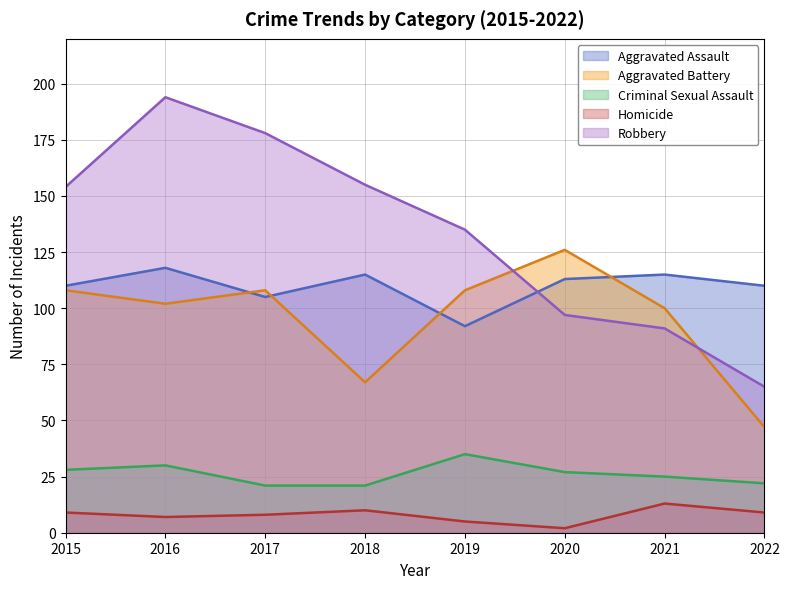

The Aggravated Battery series shows 47 at 2022. True or false?

True